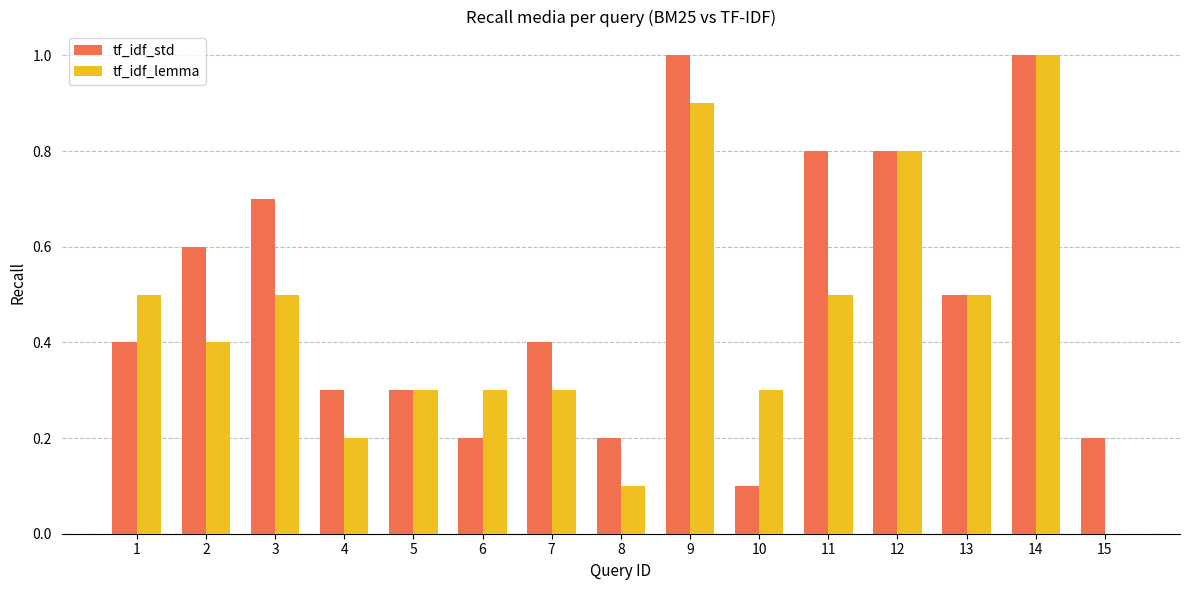

Which series has the widest spread of values?

tf_idf_lemma